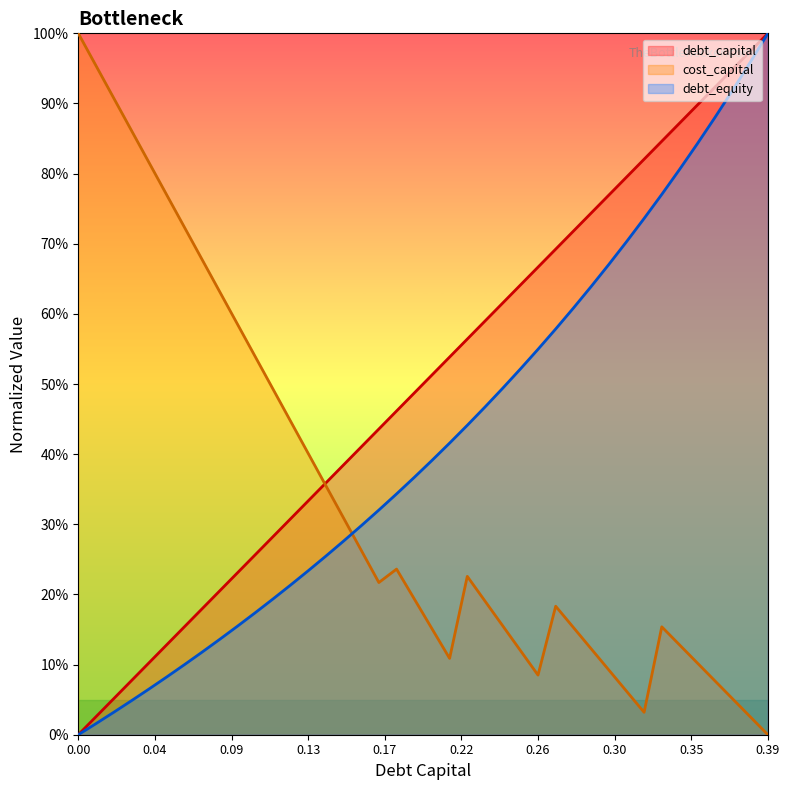

Rank the series by their maximum value, from highest to lowest.

debt_capital, cost_capital, debt_equity